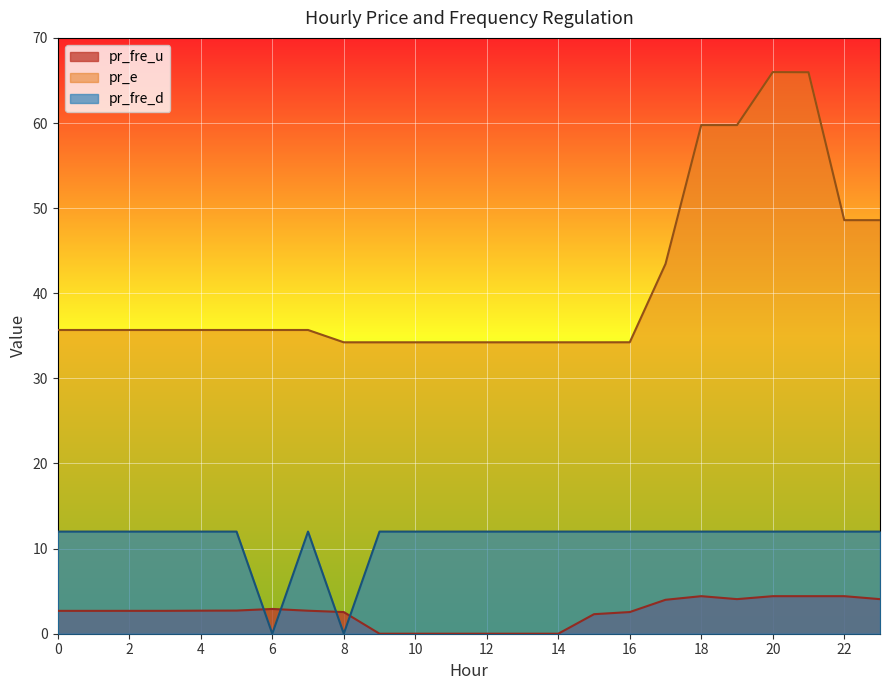

At which category does pr_fre_d reach its first local peak?

7